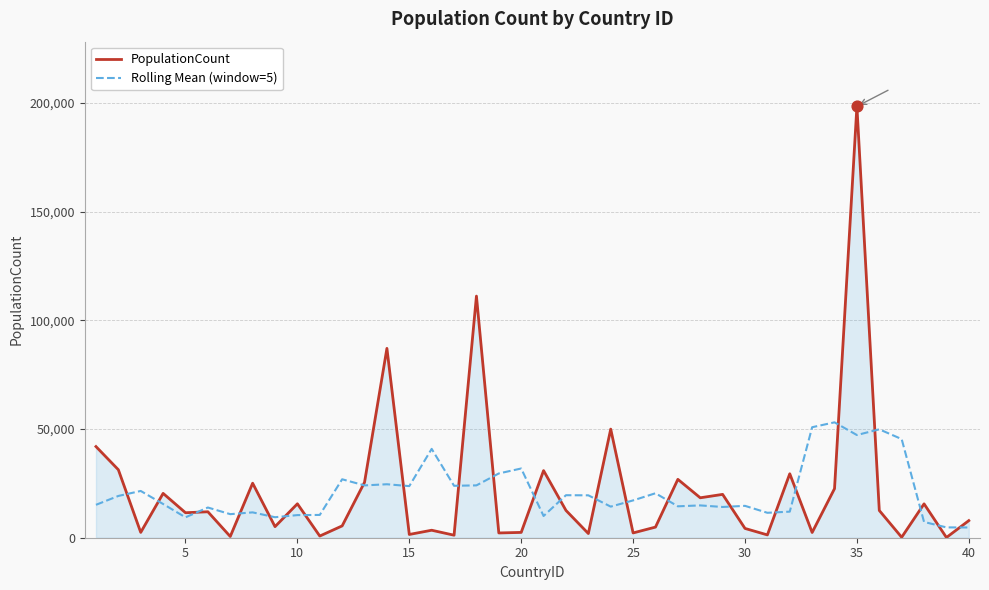

Which series has the largest range (max minus min)?

PopulationCount